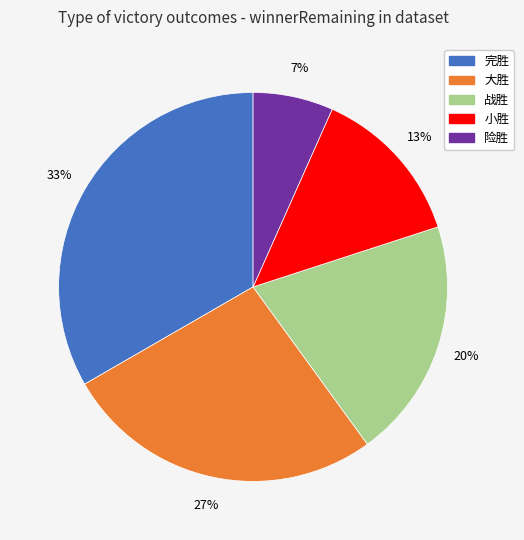

Which slice is the smallest?

险胜